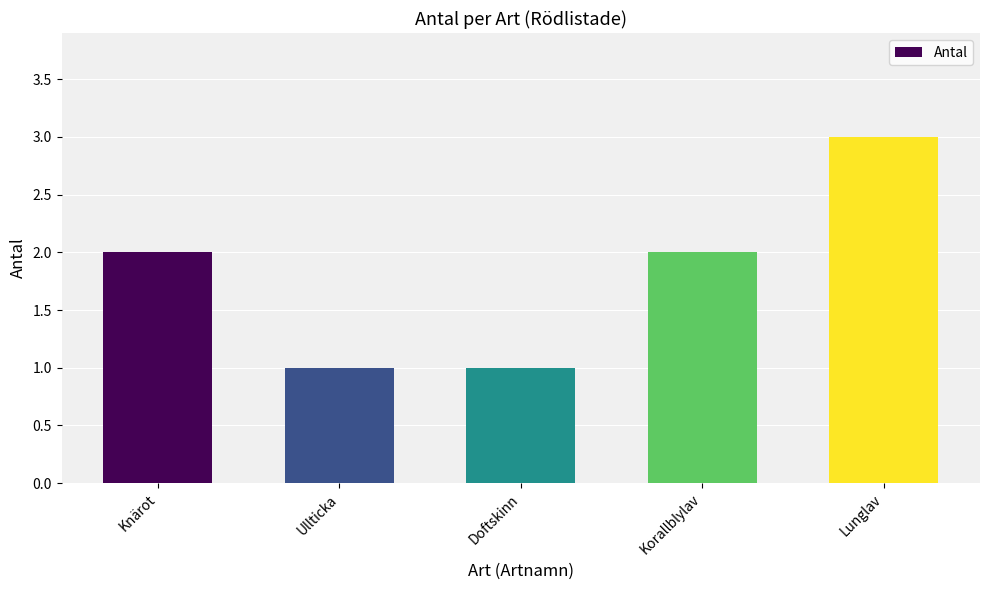

Which category has the highest value across all series?

Lunglav